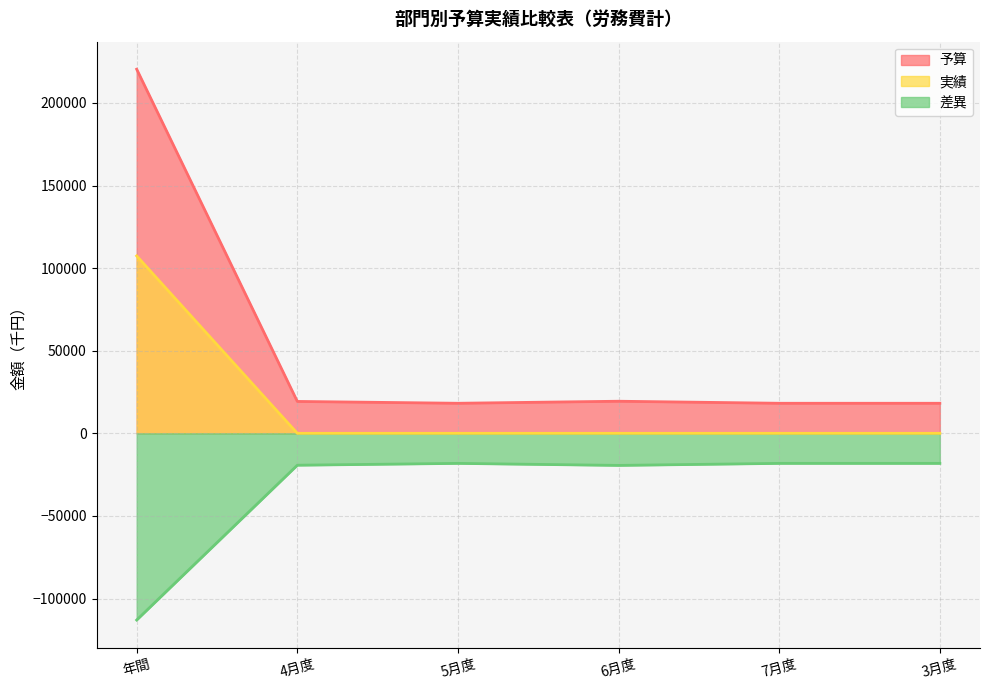

What is the difference between the maximum and minimum values in the 差異 series?

94817